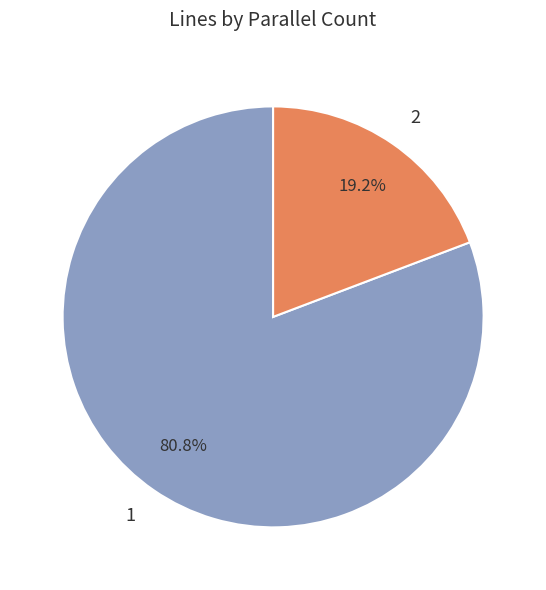

To the nearest percent, what portion does 2 represent?

19%